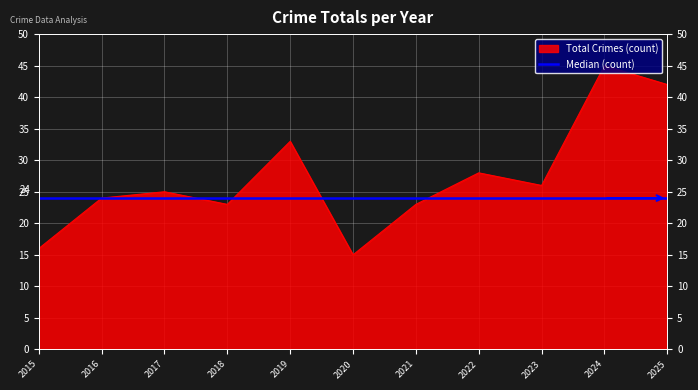

What is the minimum value shown in the chart?

15